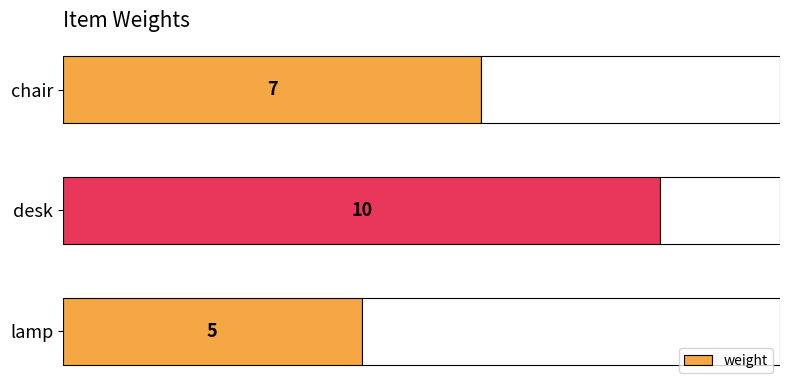

Rank the categories by weight value from highest to lowest.

desk, chair, lamp